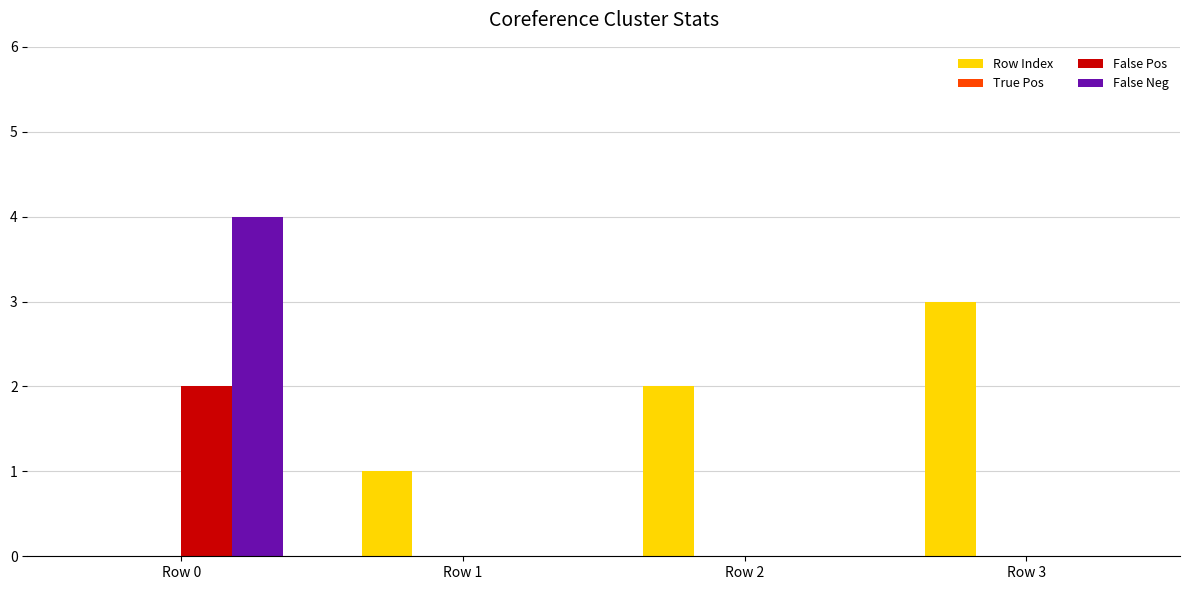

Reading left to right, extract all data points from this chart.

Row Index: Row 0=0	Row 1=1	Row 2=2	Row 3=3
False Pos: Row 0=2	Row 1=0	Row 2=0	Row 3=0
False Neg: Row 0=4	Row 1=0	Row 2=0	Row 3=0